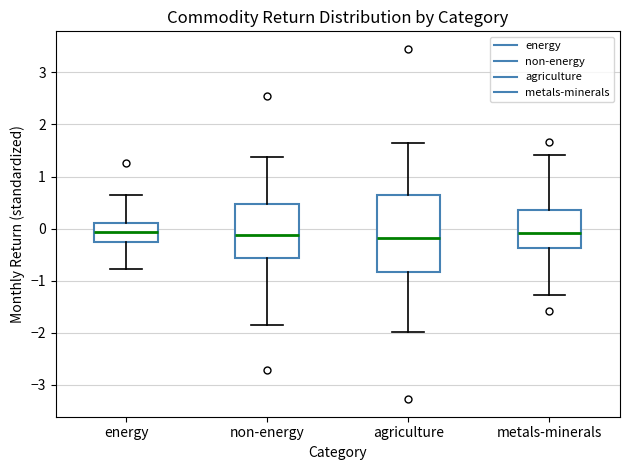

Where is the lower edge of the box for non-energy on the y-axis? The values are not printed on the chart, so give them approximately, as read against the axis.

-0.6